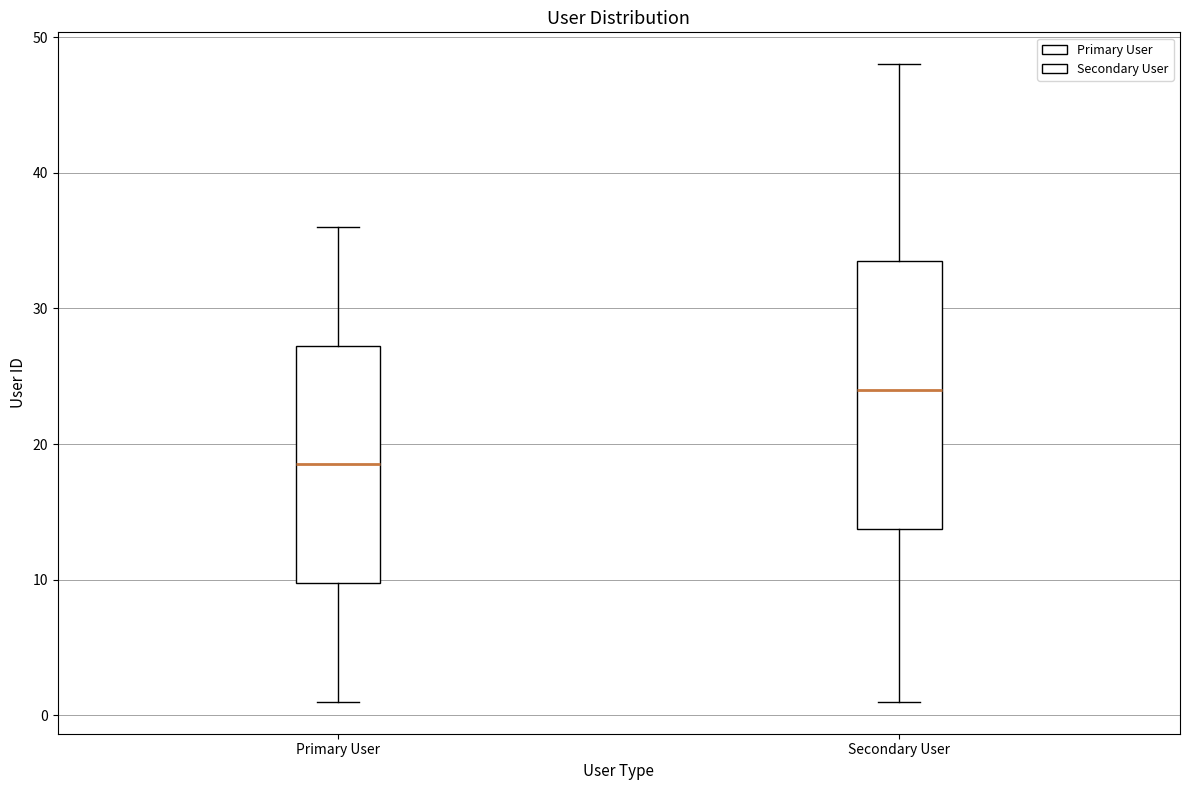

Reading left to right, read every box against the y-axis: the position of its median line, the range the box covers, and the ends of its whiskers. The values are not printed on the chart, so give them approximately, as read against the axis.

Primary User: median 19, box 10 to 27, whiskers 1 to 36
Secondary User: median 24, box 14 to 34, whiskers 1 to 48